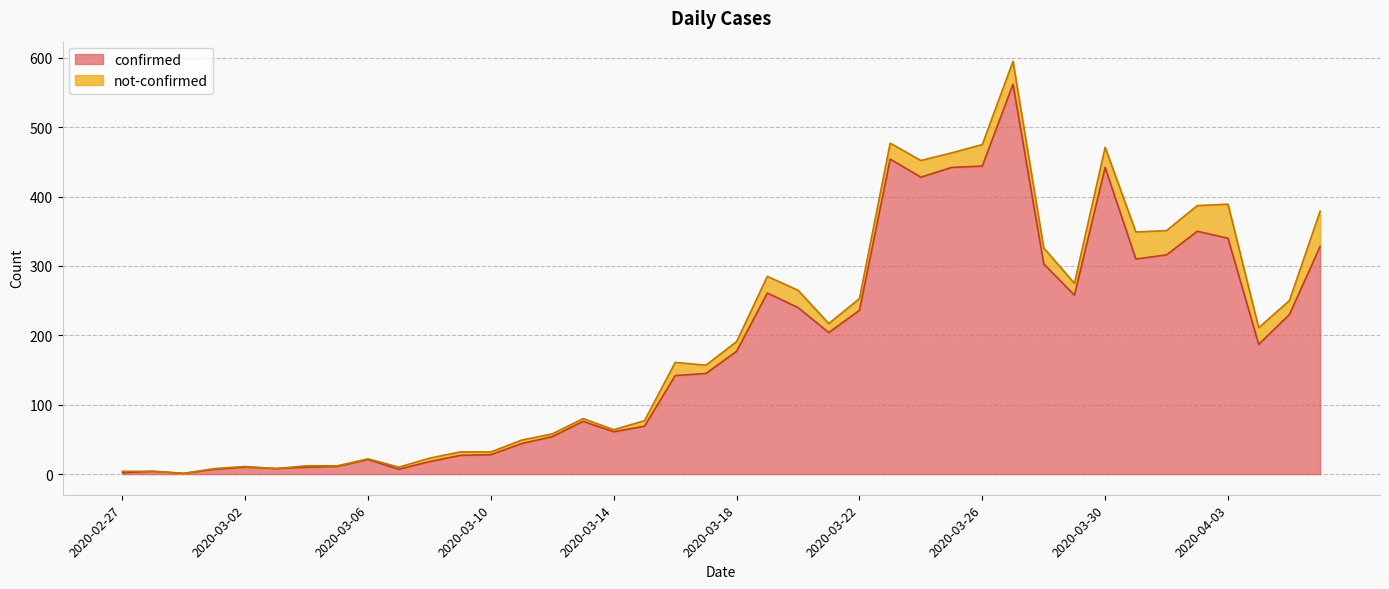

What is the sum of all values?

7257